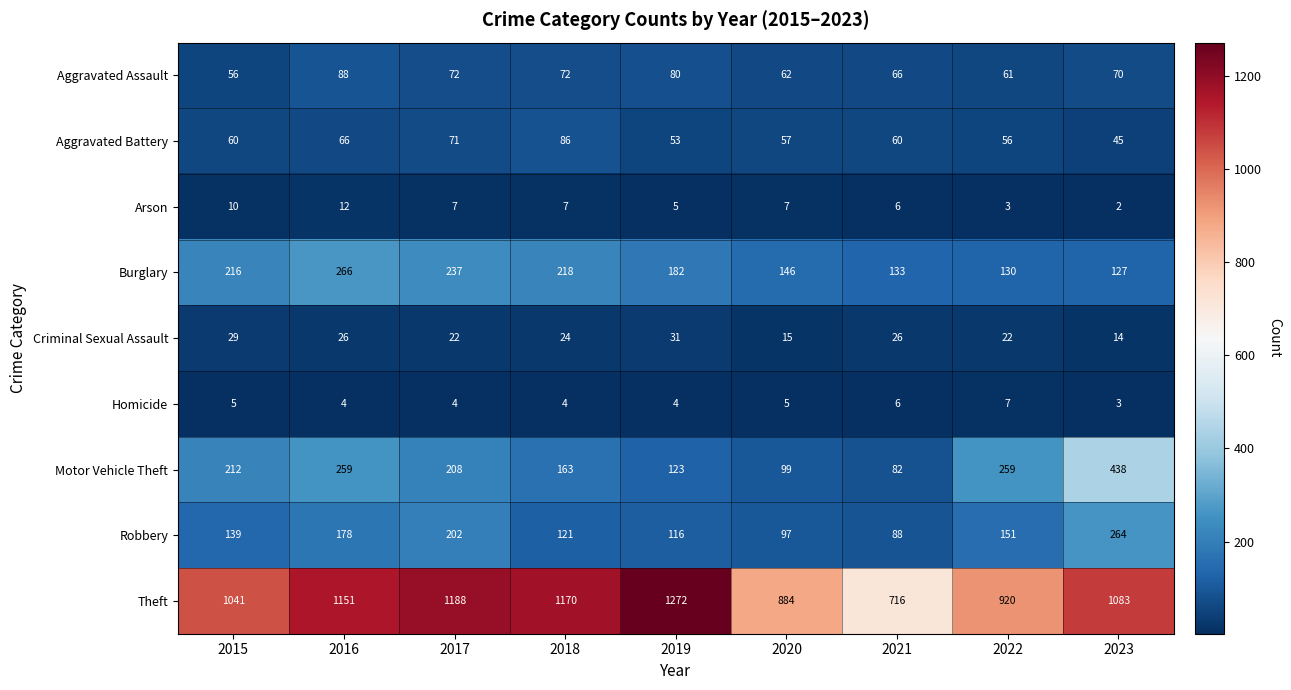

What is the difference between the Aggravated Battery values at 2017 and 2015?

11